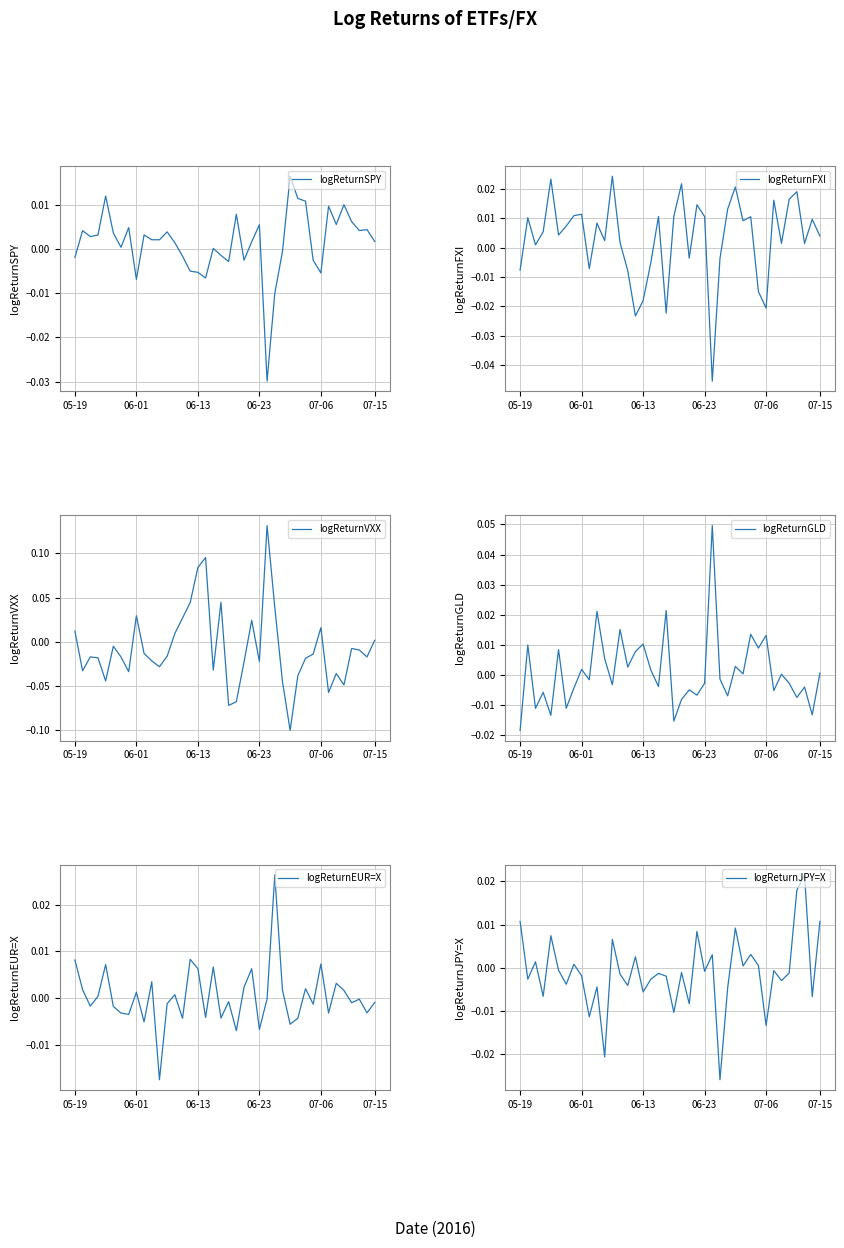

How many data points in logReturnGLD are less than 0?

21